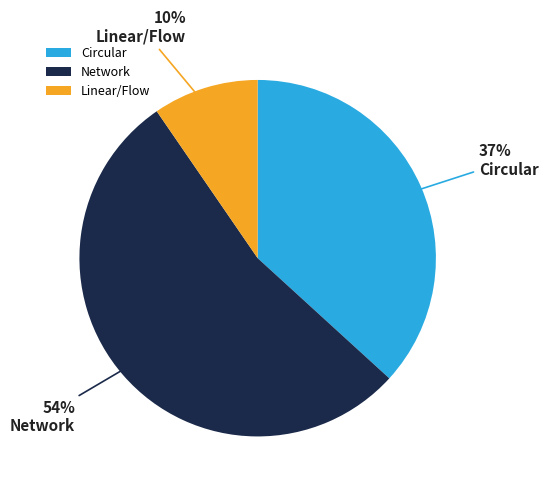

True or false: Linear/Flow accounts for 10% of the total.

True